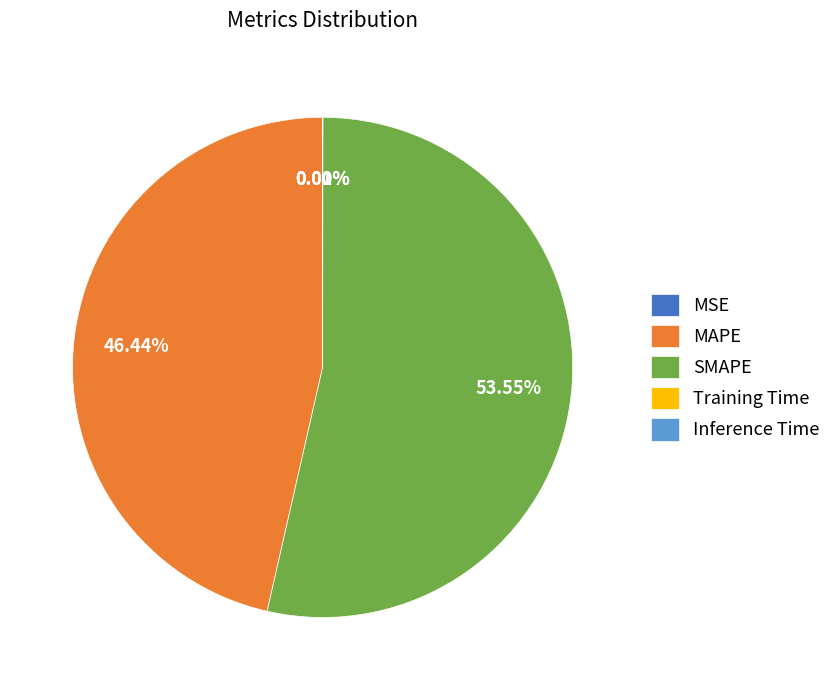

Which slice is the largest?

SMAPE